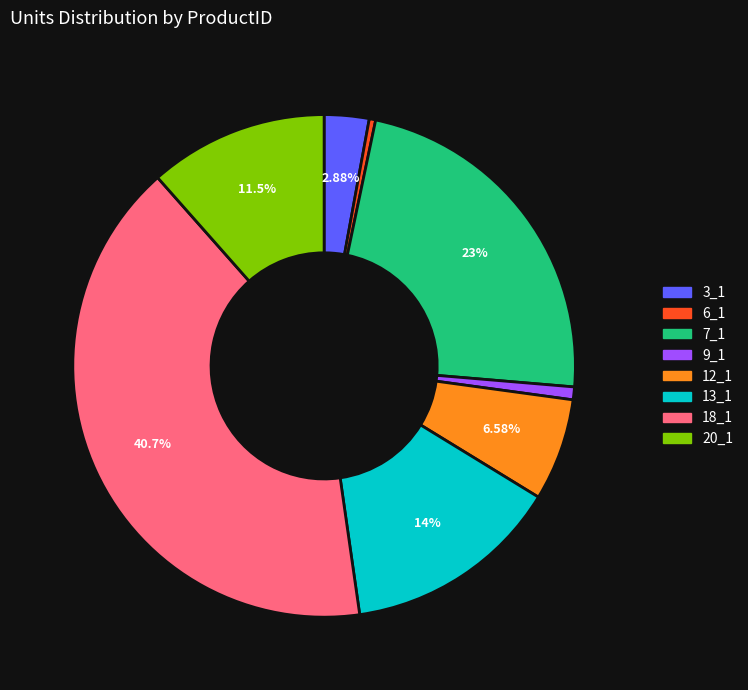

To the nearest percent, what is the difference between the 12_1 and 9_1 slice percentages?

6%